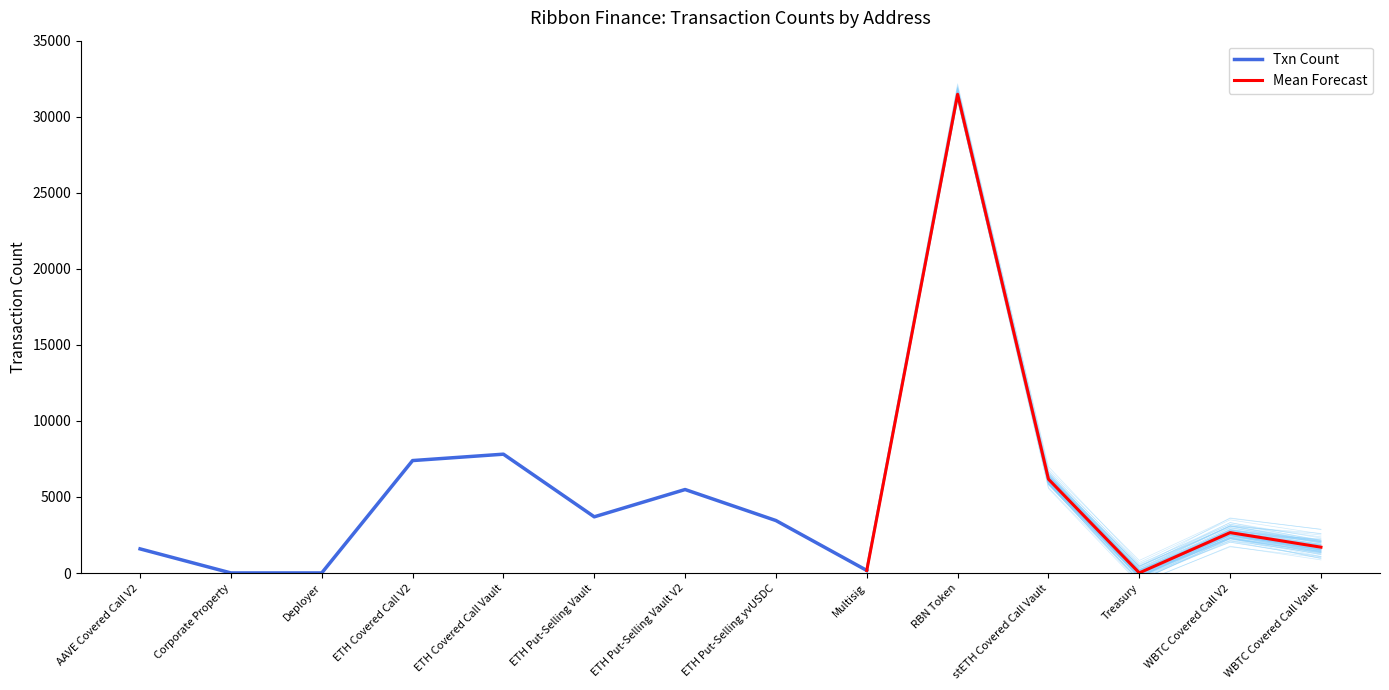

Reading right to left, transcribe all the data shown in this chart.

1701	2659	11	6174	31477	171	3452	5491	3697	7815	7395	7	7	1589